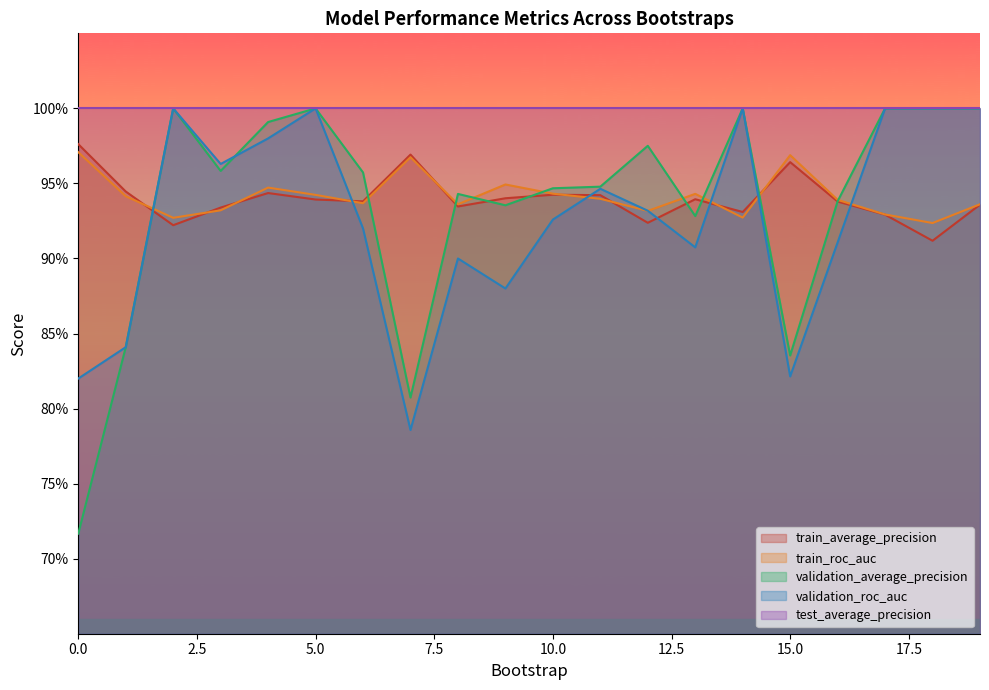

Where do validation_average_precision and train_average_precision first cross each other?

1 and 2